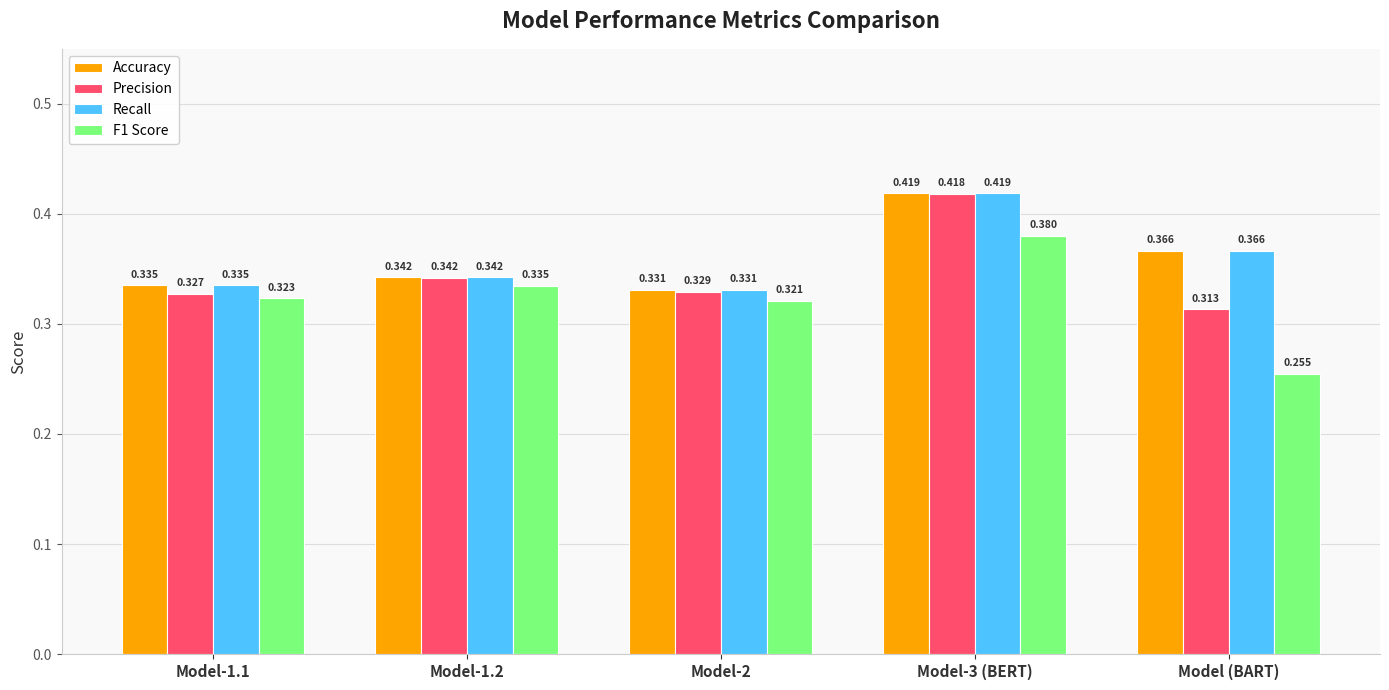

How many groups of bars are there?

5